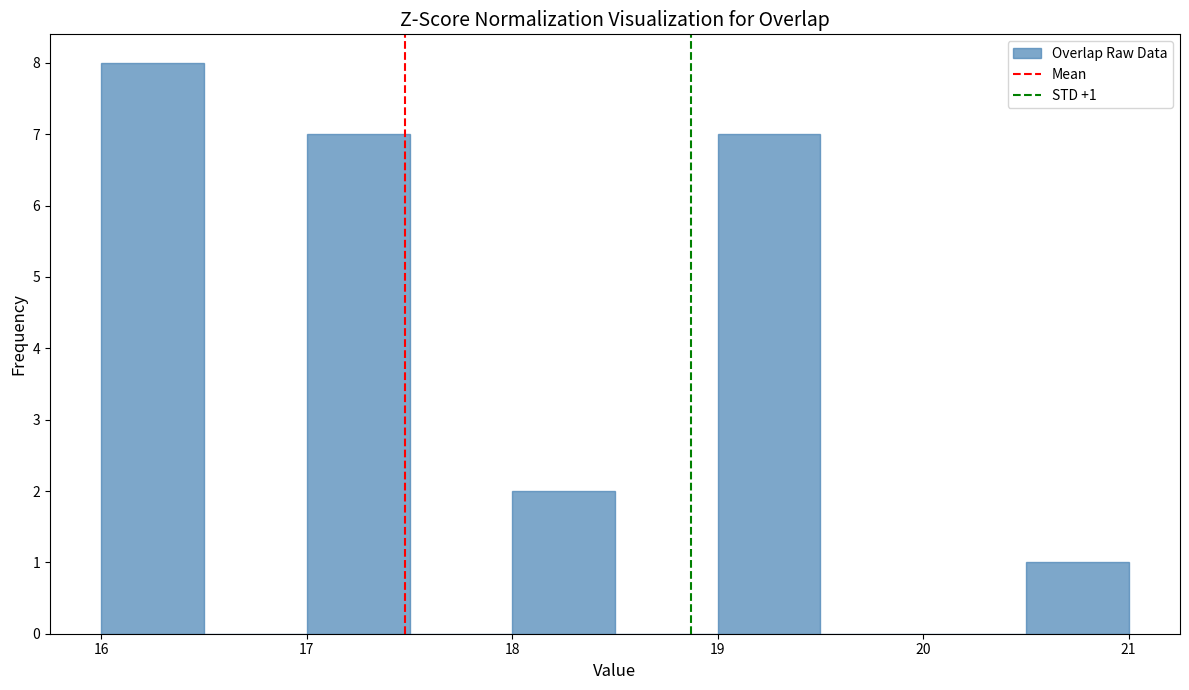

Which range on the x-axis has the tallest bar?

16.0 to 16.5